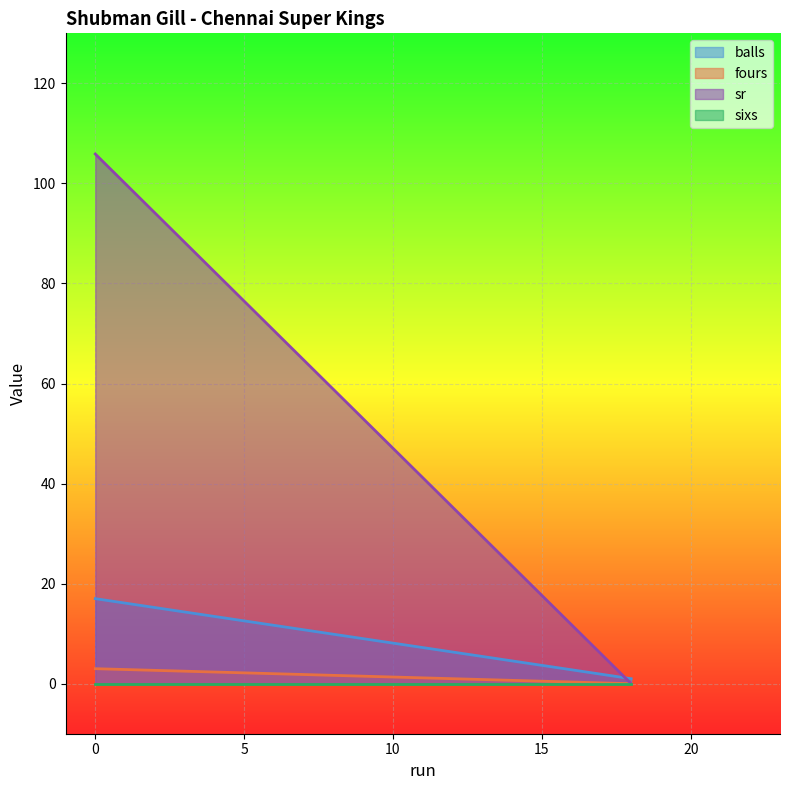

Between which two adjacent categories do sr and balls first intersect?

0 and 18